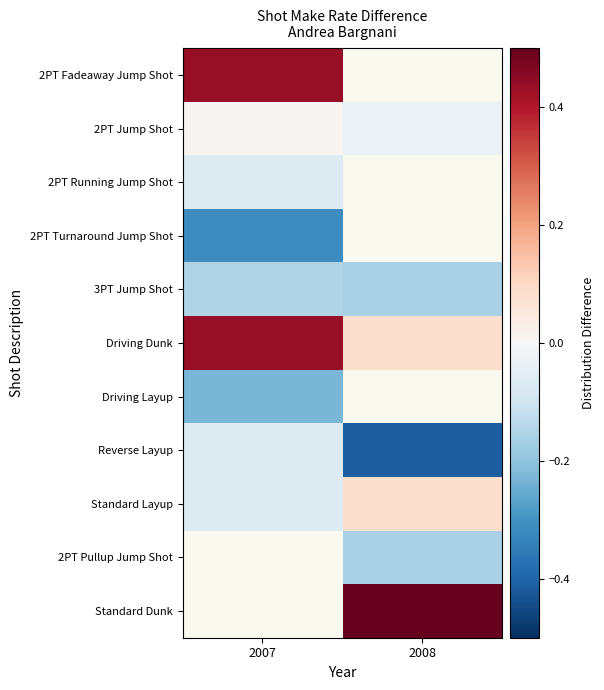

What is the approximate value of 2PT Turnaround Jump Shot at 2007?

-0.3